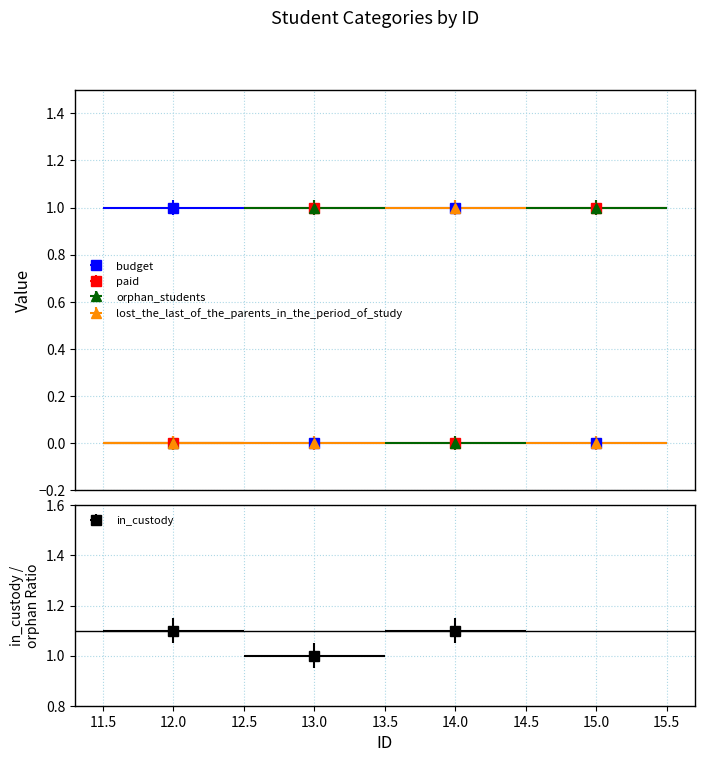

Reading left to right, extract all data points from this chart.

budget: 1	0	1	0
paid: 0	1	0	1
orphan_students: 0	1	0	1
lost_the_last_of_the_parents_in_the_period_of_study: 0	0	1	0